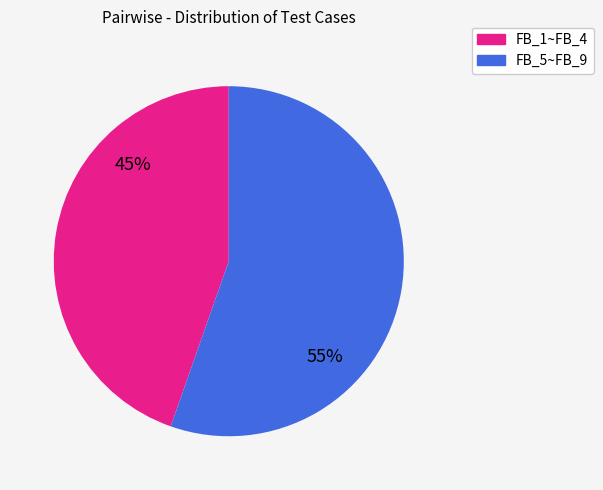

Does any single category account for the majority?

Yes